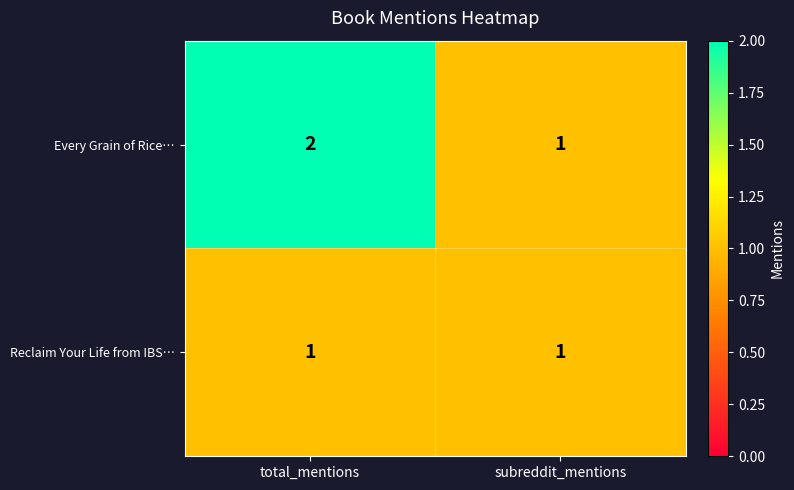

How many categories are shown in the chart?

2